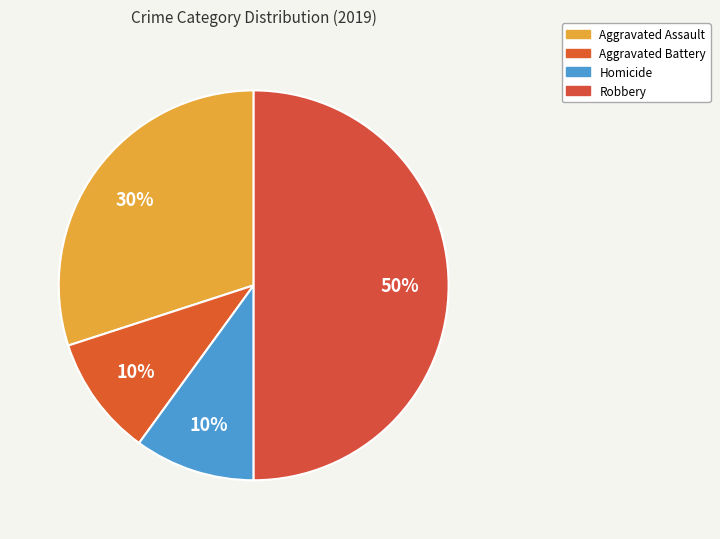

The Homicide slice represents 1% of the pie. True or false?

False